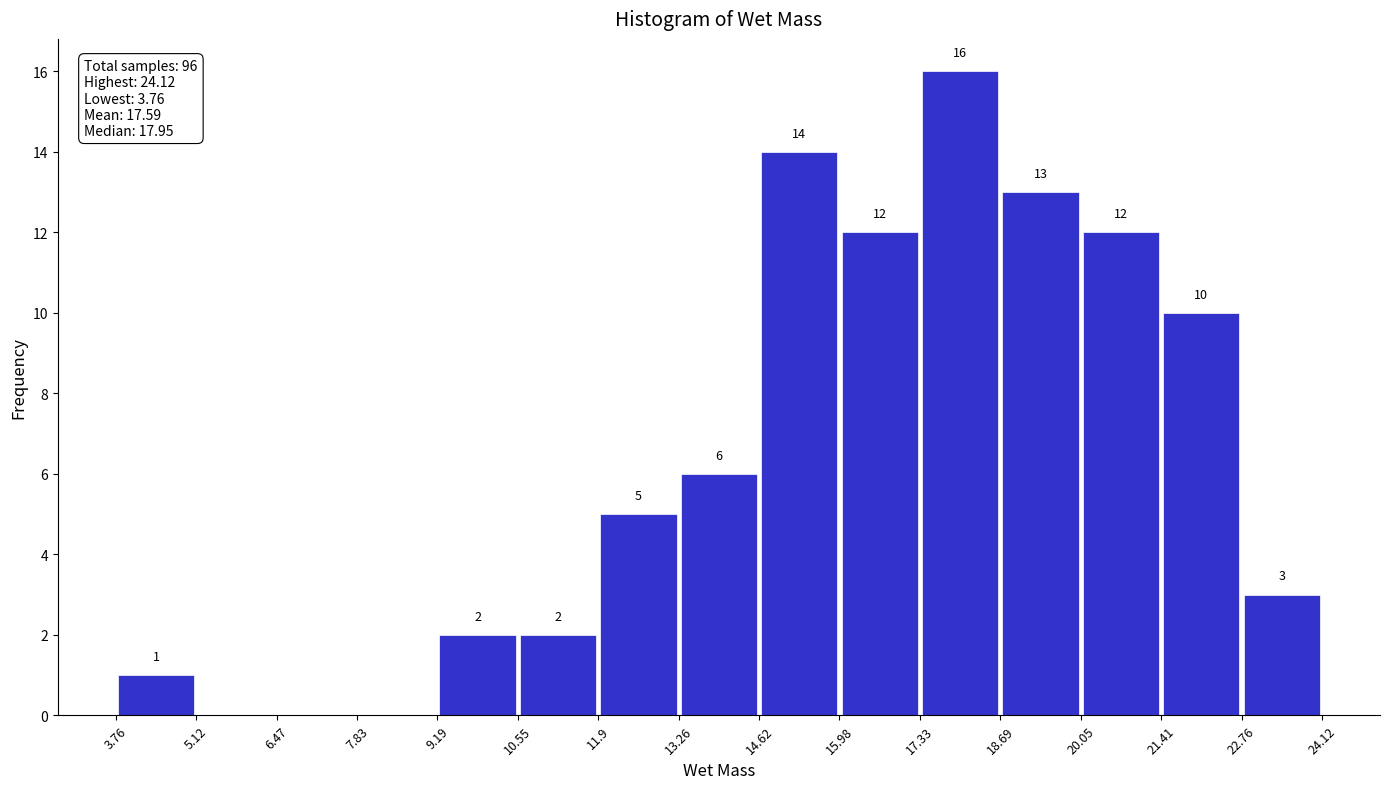

Over which range of the x-axis is the bar tallest?

17.33 to 18.69